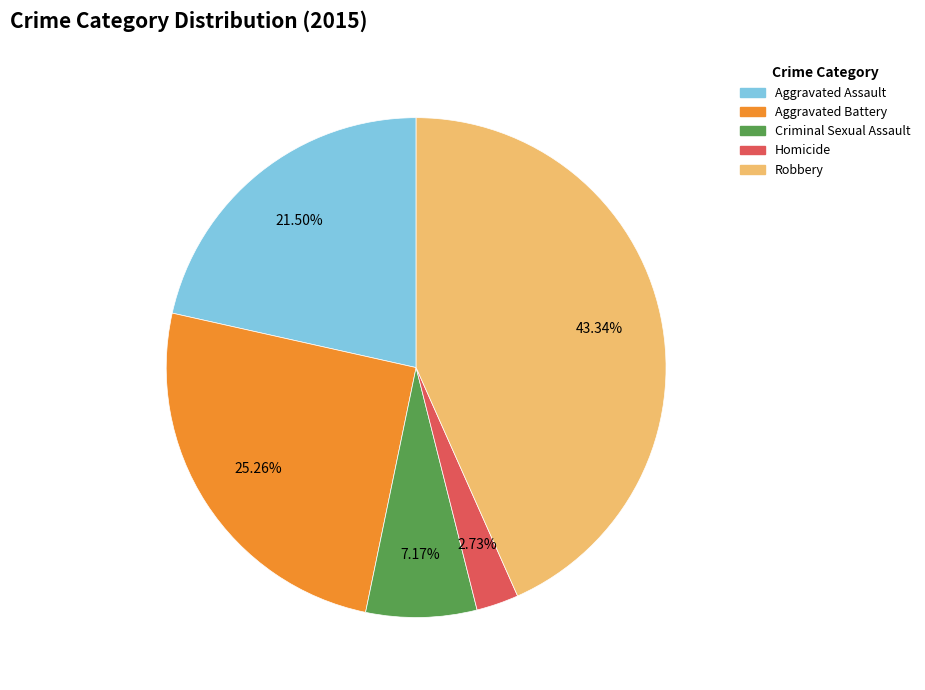

How many segments does this pie chart have?

5